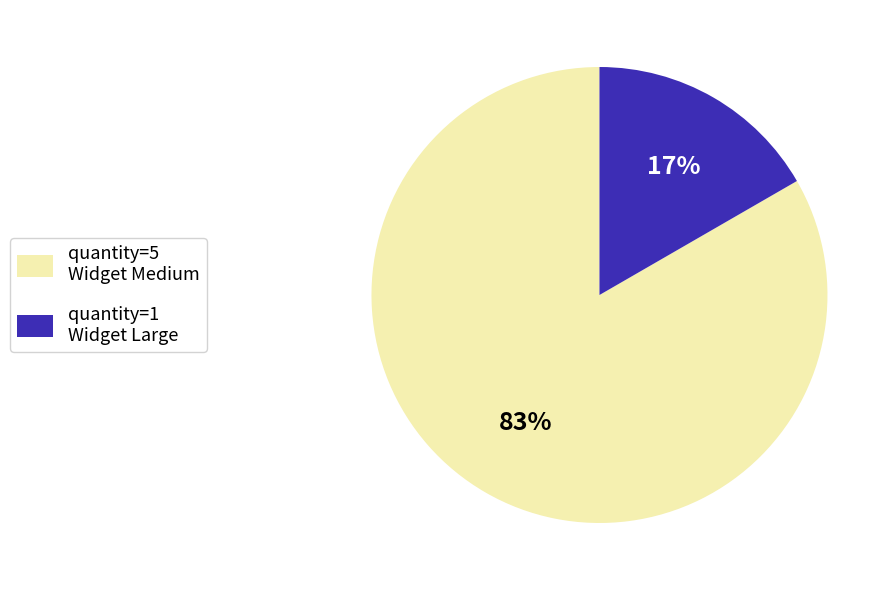

What percentage is the quantity=1 Widget Large slice, to the nearest percent?

17%